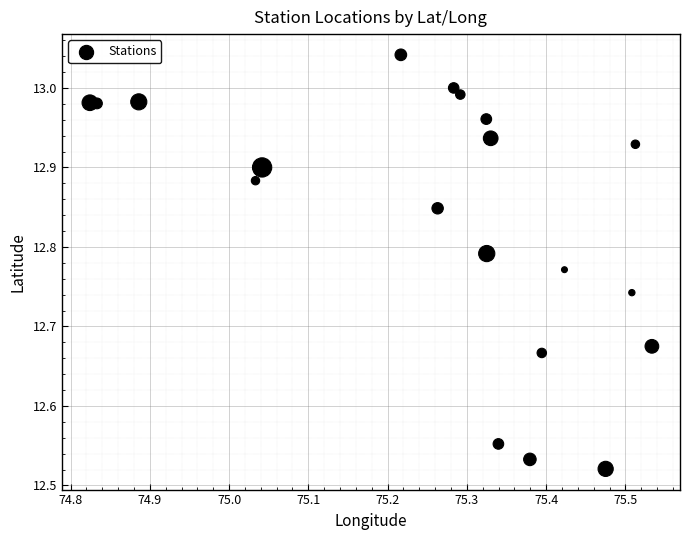

What is the range of X values (max minus min)?

0.7